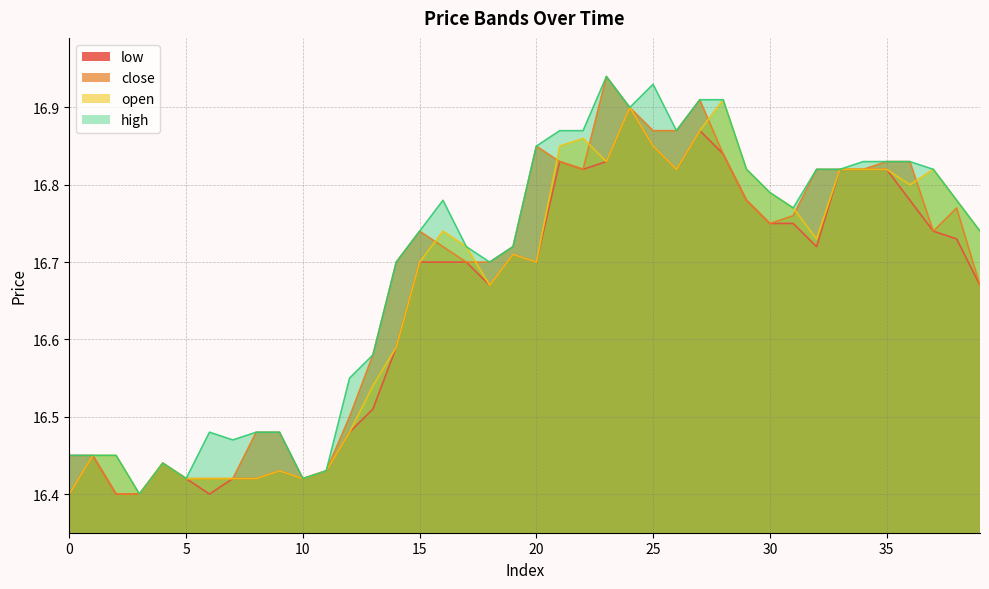

True or false: open has a value of 16.4 at 5.

True